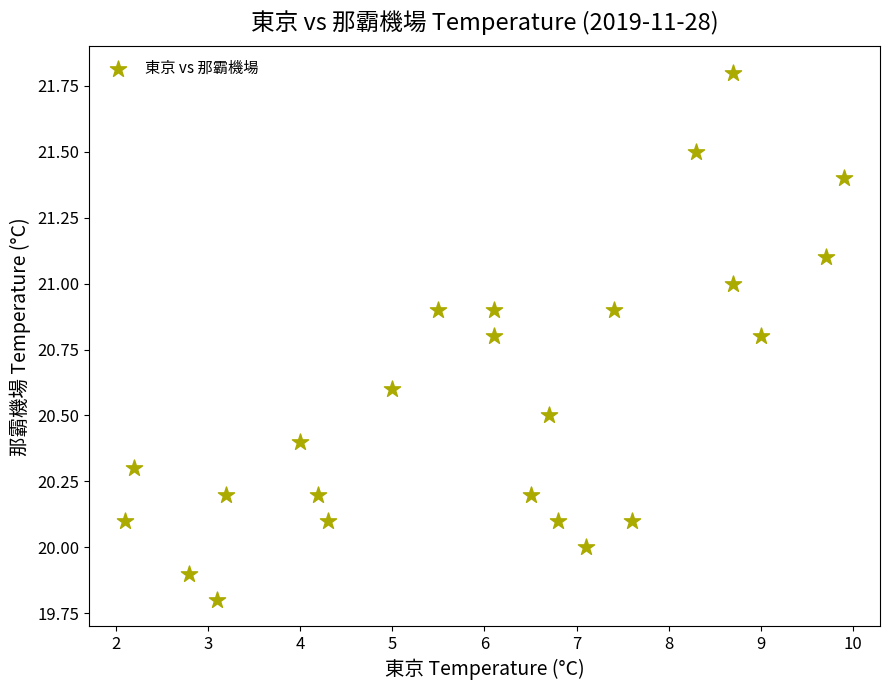

What is the range of X values (max minus min)?

7.8